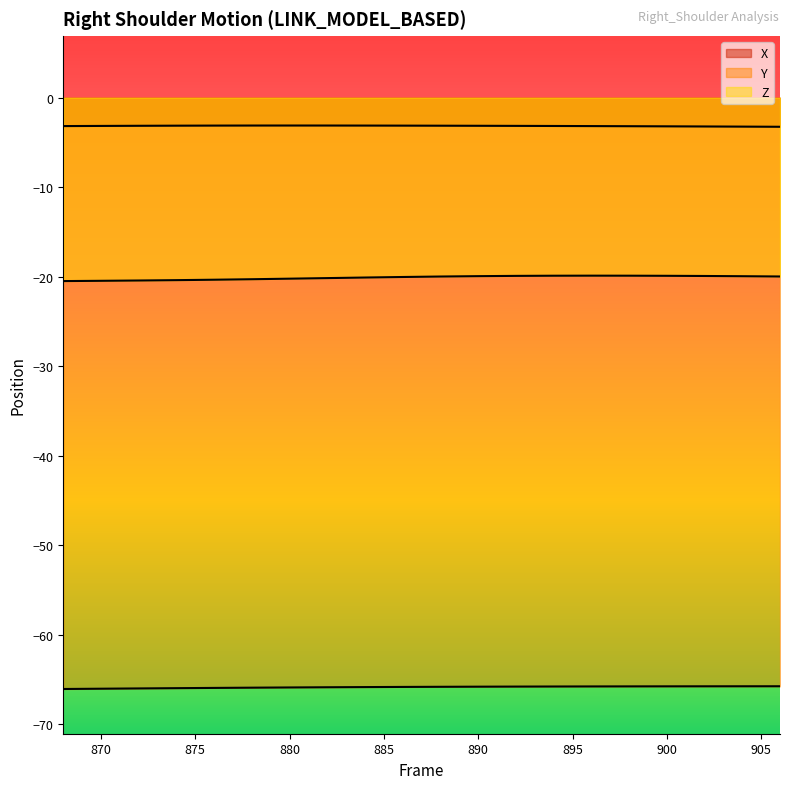

At how many categories does at least one series exceed -24?

20